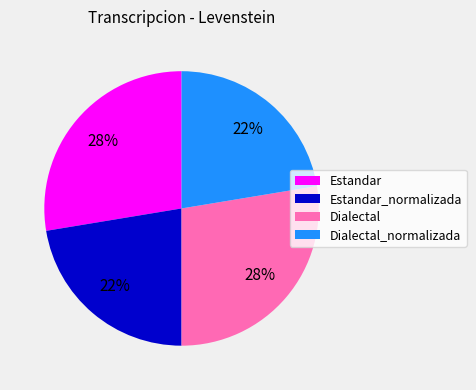

To the nearest percent, what is the average slice percentage?

25%